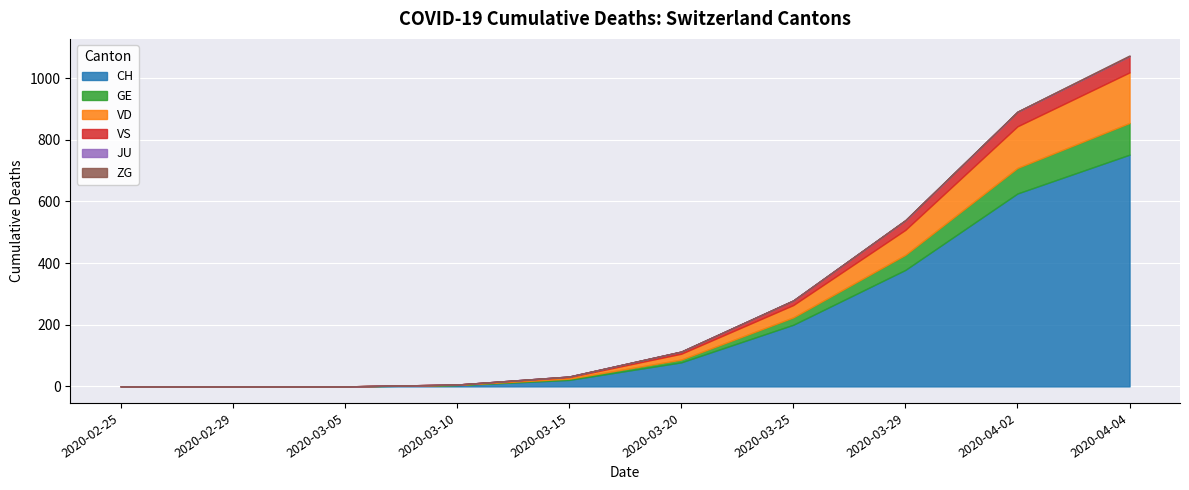

What is the value of the CH point at the 3rd from the left?

2